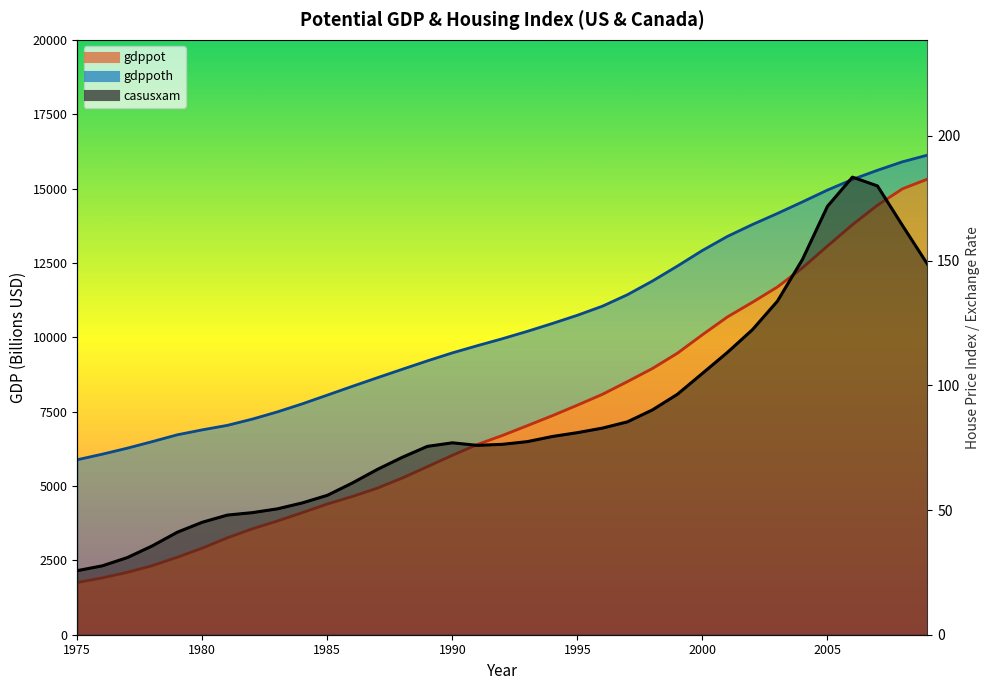

Is it true that gdppot equals 13068.7 at 2005?

True